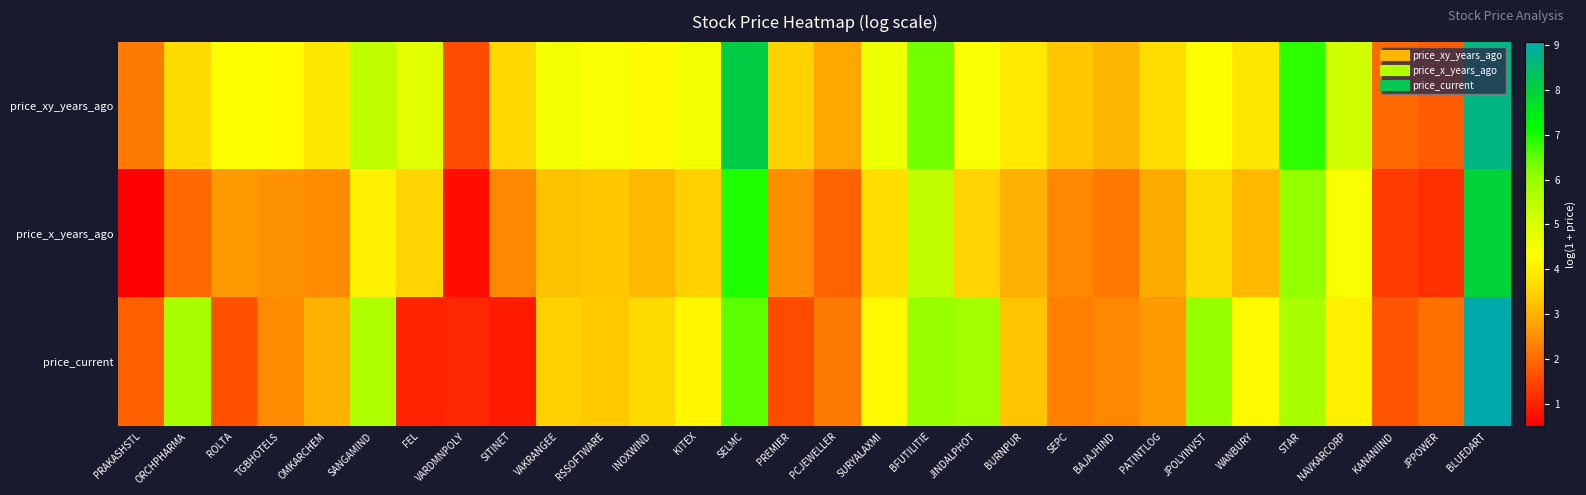

Which series has the largest total across all categories?

price_xy_years_ago